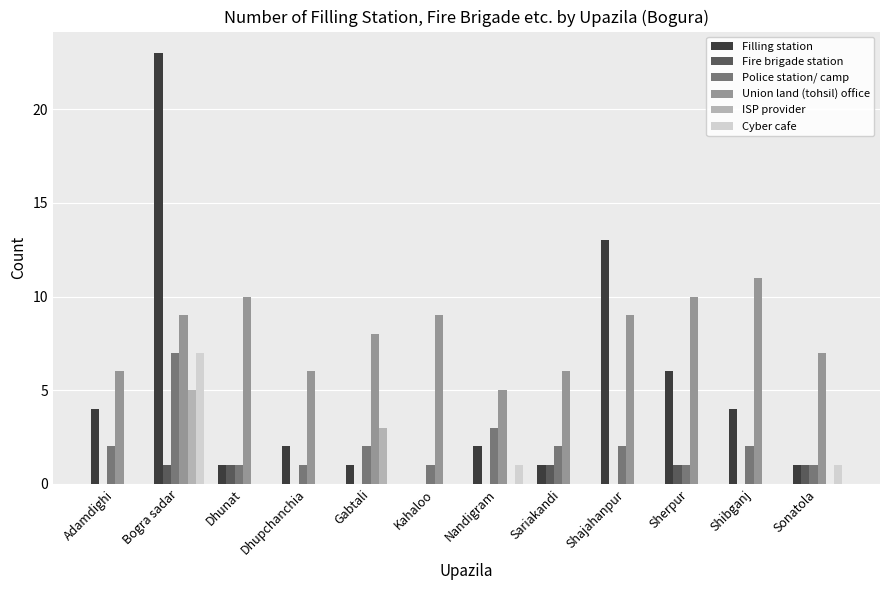

Reading left to right, transcribe all the data shown in this chart.

Filling station: Adamdighi=4	Bogra sadar=23	Dhunat=1	Dhupchanchia=2	Gabtali=1	Kahaloo=0	Nandigram=2	Sariakandi=1	Shajahanpur=13	Sherpur=6	Shibganj=4	Sonatola=1
Fire brigade station: Adamdighi=0	Bogra sadar=1	Dhunat=1	Dhupchanchia=0	Gabtali=0	Kahaloo=0	Nandigram=0	Sariakandi=1	Shajahanpur=0	Sherpur=1	Shibganj=0	Sonatola=1
Police station/ camp: Adamdighi=2	Bogra sadar=7	Dhunat=1	Dhupchanchia=1	Gabtali=2	Kahaloo=1	Nandigram=3	Sariakandi=2	Shajahanpur=2	Sherpur=1	Shibganj=2	Sonatola=1
Union land (tohsil) office: Adamdighi=6	Bogra sadar=9	Dhunat=10	Dhupchanchia=6	Gabtali=8	Kahaloo=9	Nandigram=5	Sariakandi=6	Shajahanpur=9	Sherpur=10	Shibganj=11	Sonatola=7
ISP provider: Adamdighi=0	Bogra sadar=5	Dhunat=0	Dhupchanchia=0	Gabtali=3	Kahaloo=0	Nandigram=0	Sariakandi=0	Shajahanpur=0	Sherpur=0	Shibganj=0	Sonatola=0
Cyber cafe: Adamdighi=0	Bogra sadar=7	Dhunat=0	Dhupchanchia=0	Gabtali=0	Kahaloo=0	Nandigram=1	Sariakandi=0	Shajahanpur=0	Sherpur=0	Shibganj=0	Sonatola=1